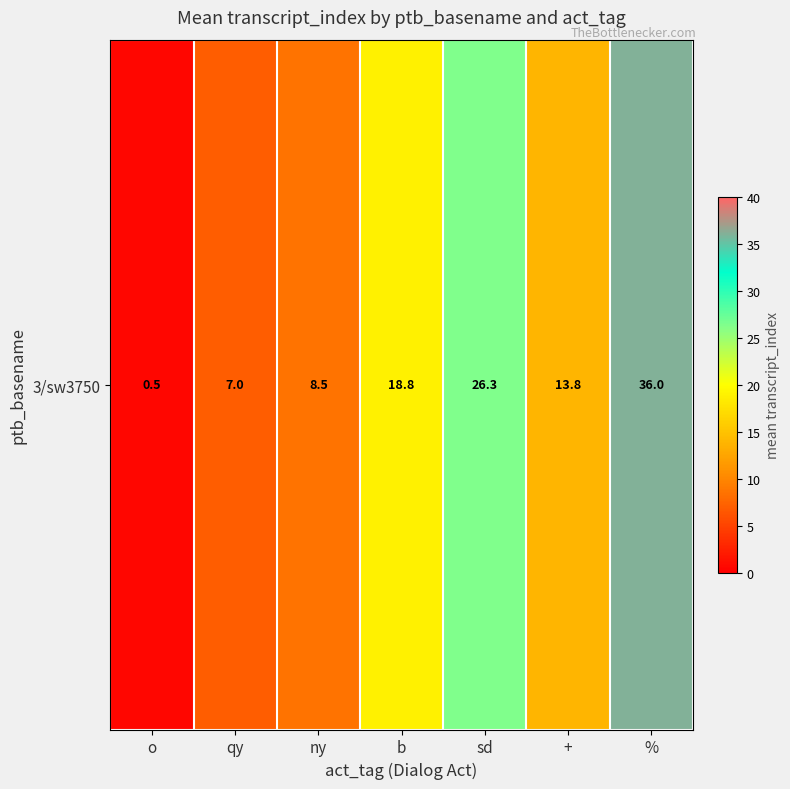

Reading left to right, extract all data points from this chart.

o=0.5	qy=7.0	ny=8.5	b=18.8	sd=26.3	+=13.8	%=36.0